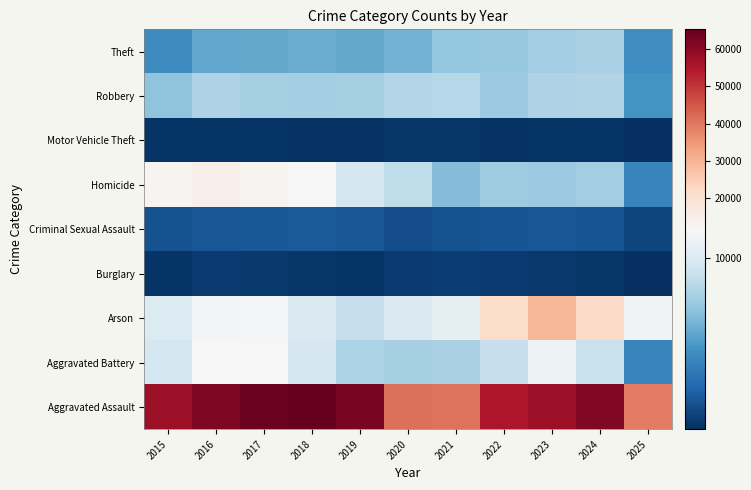

Which label corresponds to the smallest value in the chart?

2025